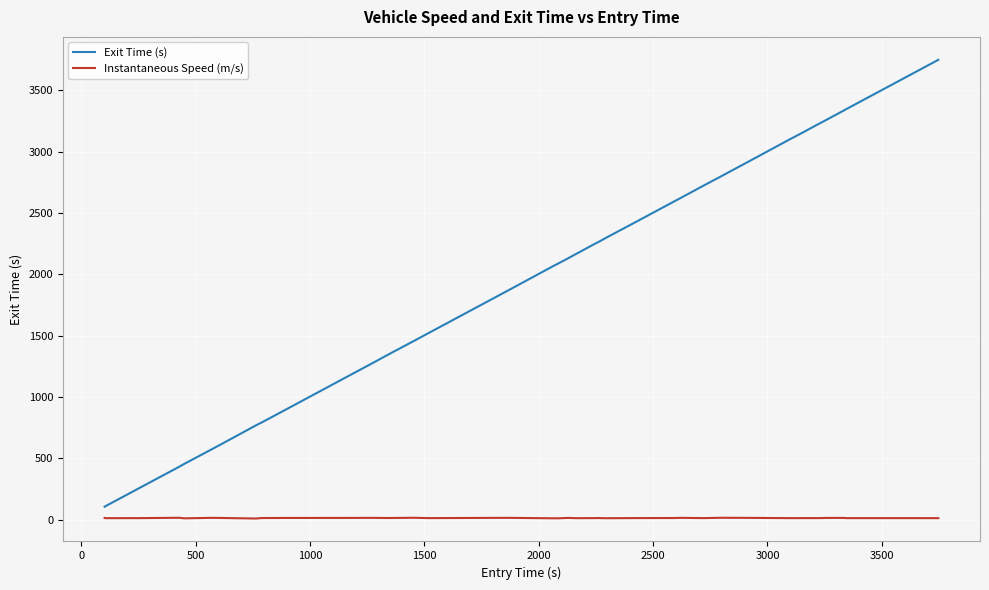

How many lines are shown in the chart?

2